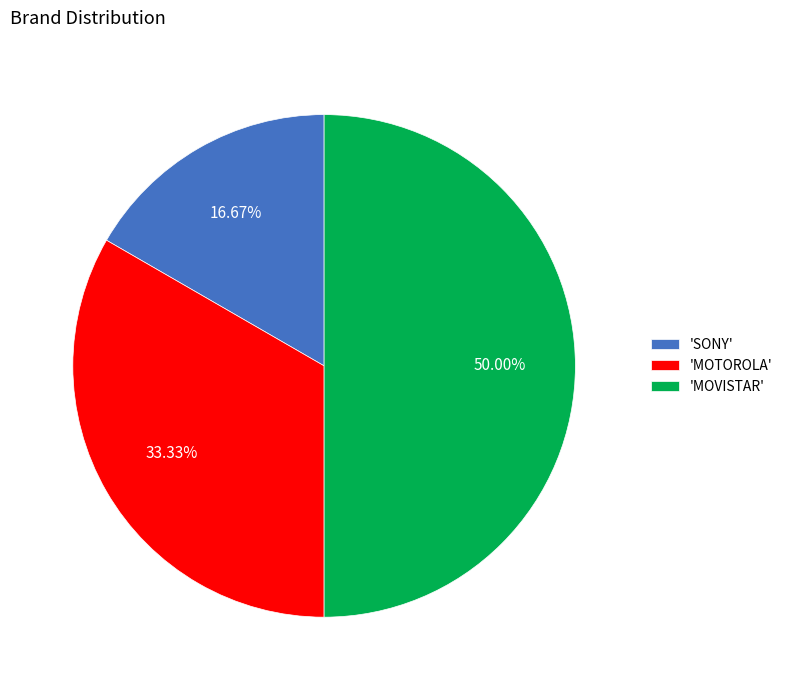

Which has a higher value, 'MOTOROLA' or 'SONY'?

'MOTOROLA'